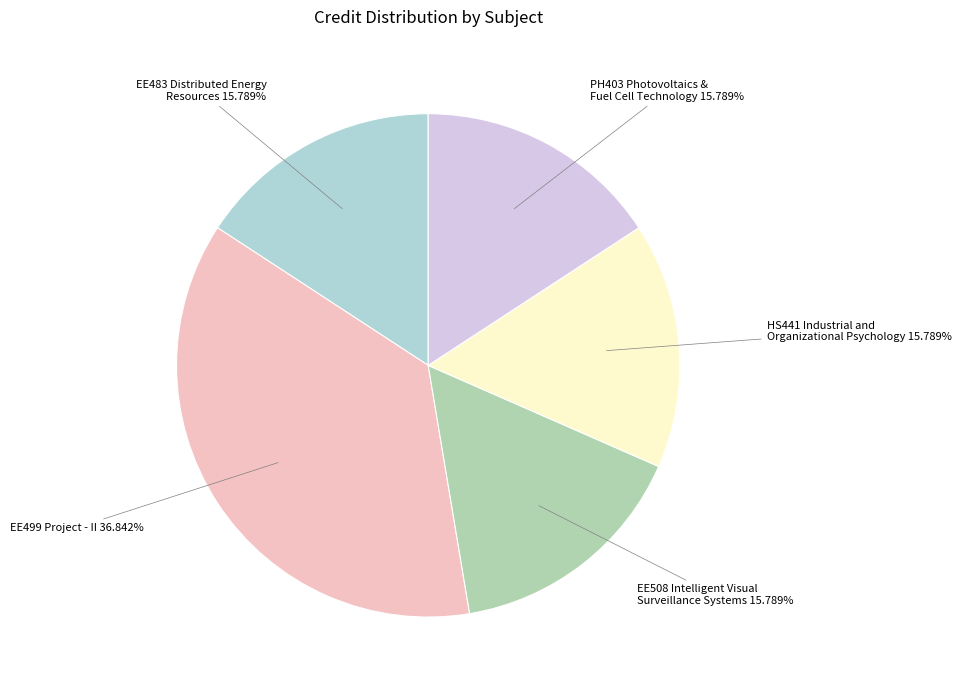

Does any single category account for the majority?

No